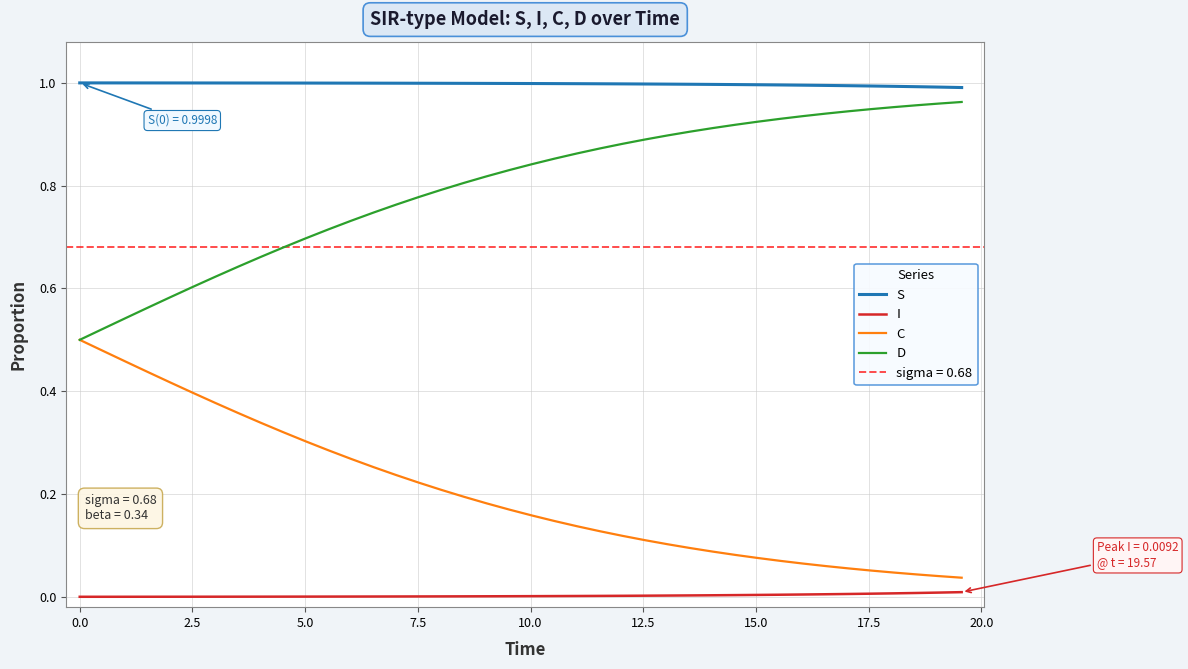

True or false: C and I cross at least once.

False